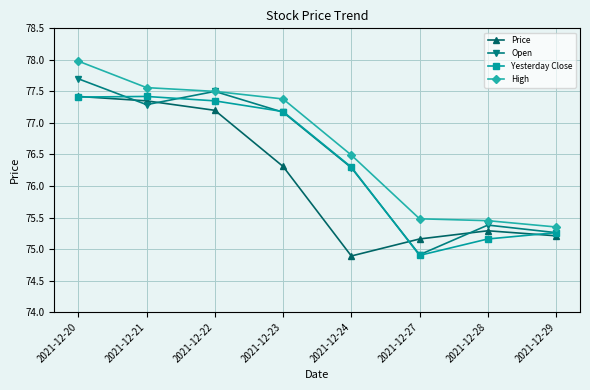

How many data points does each series have?

8